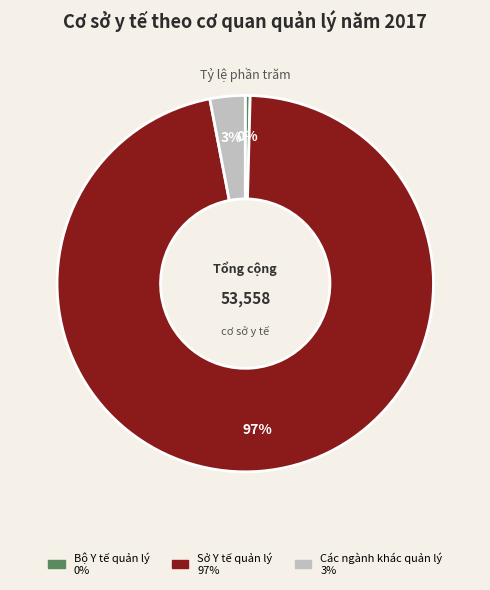

To the nearest percent, what percentage of the pie is Các ngành khác quản lý?

3%